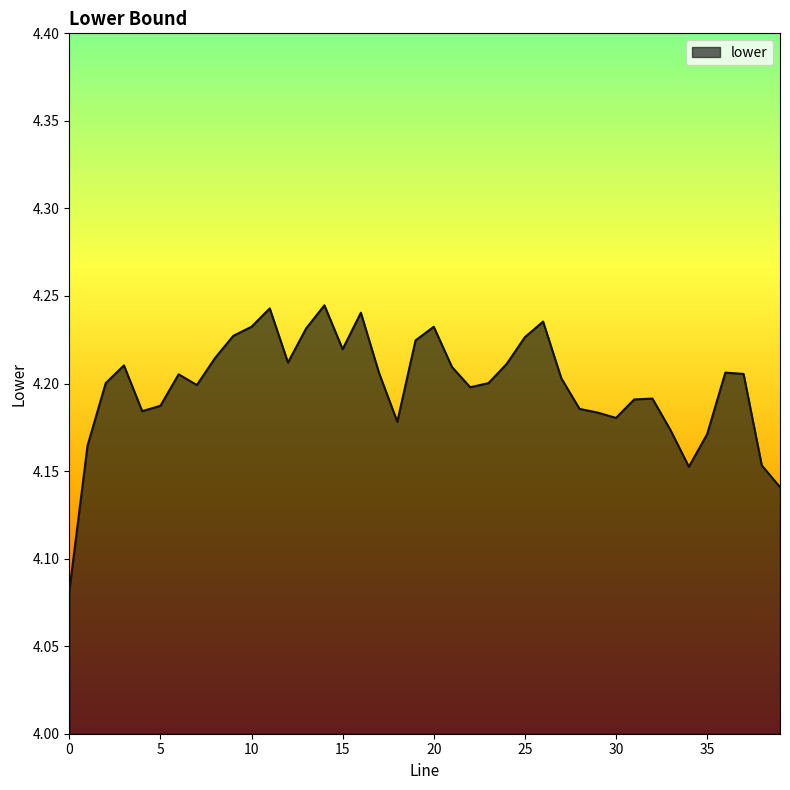

Does the chart display data point markers on the line(s)?

No